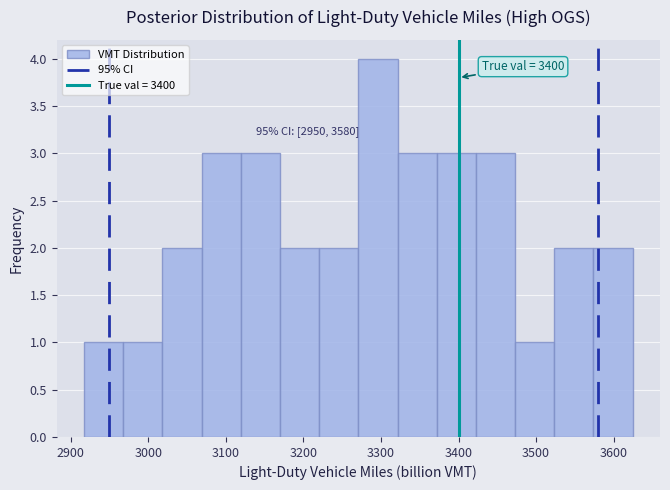

Which range on the x-axis has the tallest bar?

3270 to 3320